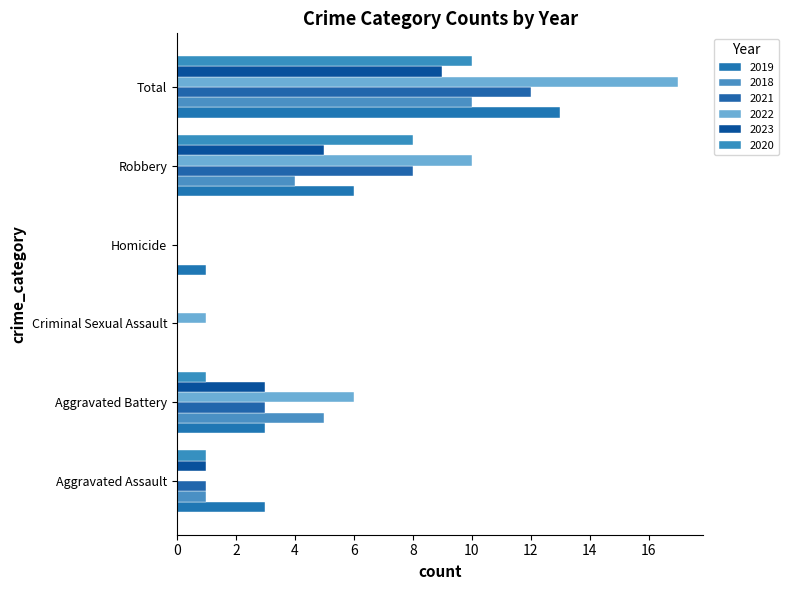

What is the difference between the maximum and minimum values in the 2023 series?

9